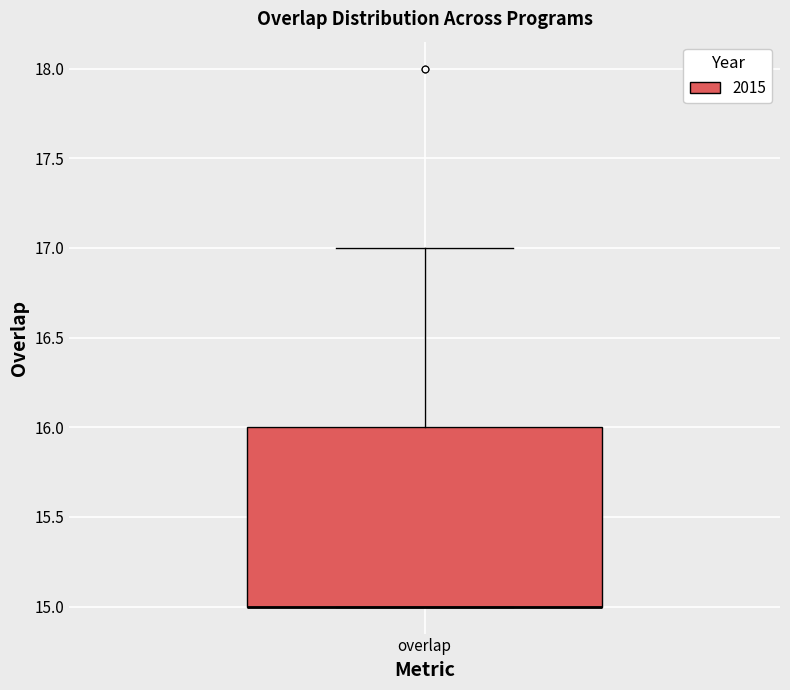

Read this box plot against the y-axis: the position of the median line, the range covered by the box, and the ends of both whiskers. The values are not printed on the chart, so give them approximately, as read against the axis.

median 15 (drawn on the box's lower edge), box 15 to 16, whiskers 15 to 17